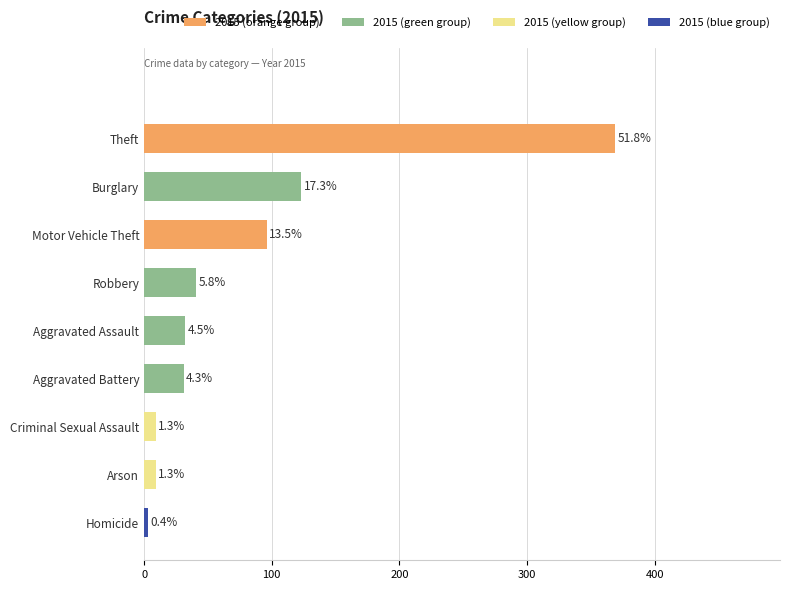

Does the chart contain any negative values?

No